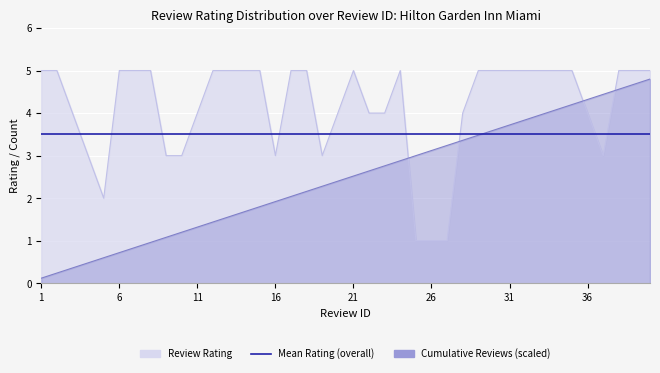

Reading right to left, transcribe all the data shown in this chart.

Average Rating: 5.0	5.0	5.0	3.0	4.0	5.0	5.0	5.0	5.0	5.0	5.0	5.0	4.0	1.0	1.0	1.0	5.0	4.0	4.0	5.0	4.0	3.0	5.0	5.0	3.0	5.0	5.0	5.0	5.0	4.0	3.0	3.0	5.0	5.0	5.0	2.0	3.0	4.0	5.0	5.0
Review Count Cumulative: 4.8	4.7	4.6	4.4	4.3	4.2	4.1	4.0	3.8	3.7	3.6	3.5	3.4	3.2	3.1	3.0	2.9	2.8	2.6	2.5	2.4	2.3	2.2	2.0	1.9	1.8	1.7	1.6	1.4	1.3	1.2	1.1	1.0	0.8	0.7	0.6	0.5	0.4	0.2	0.1